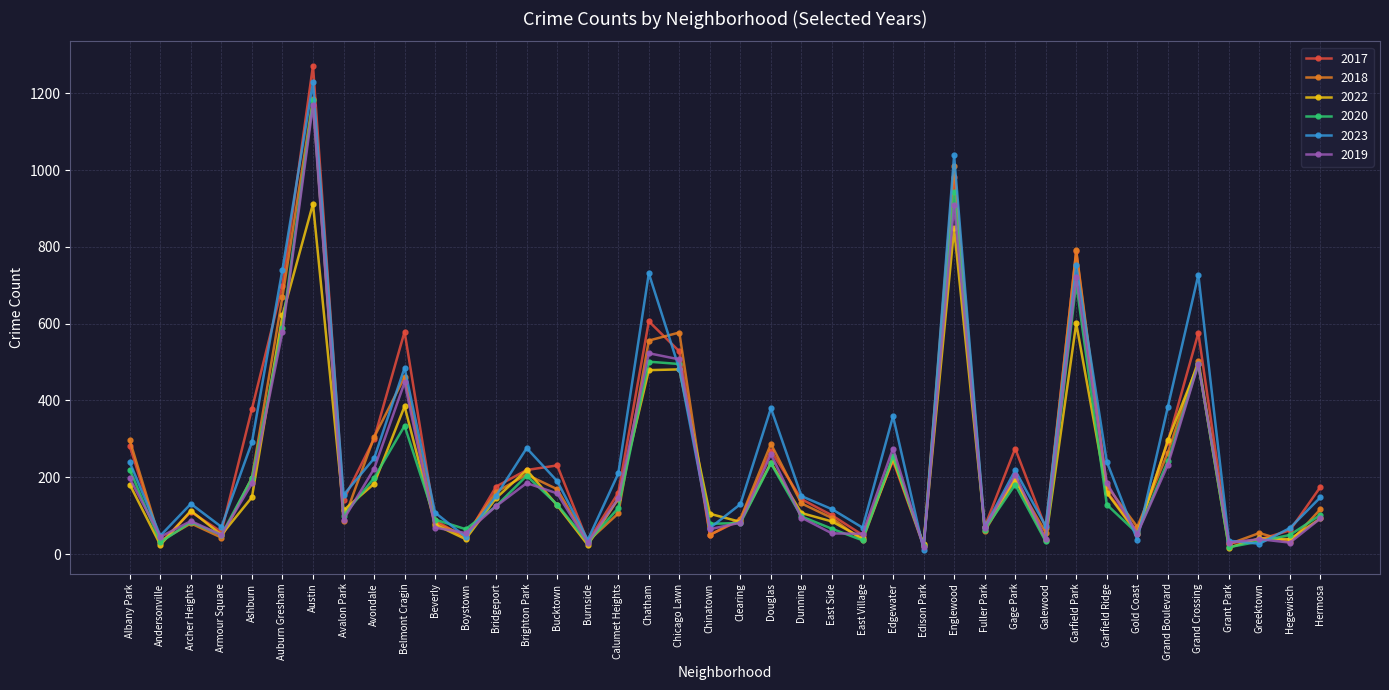

The 2020 series shows 31 at Burnside. True or false?

True